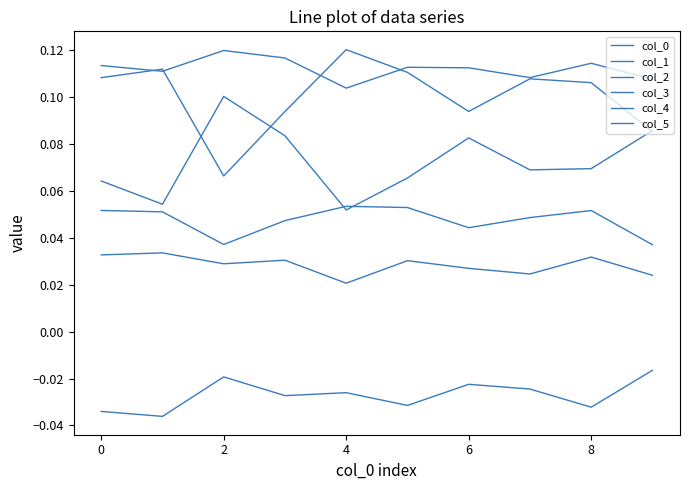

True or false: col_5 and col_4 intersect in this chart.

False